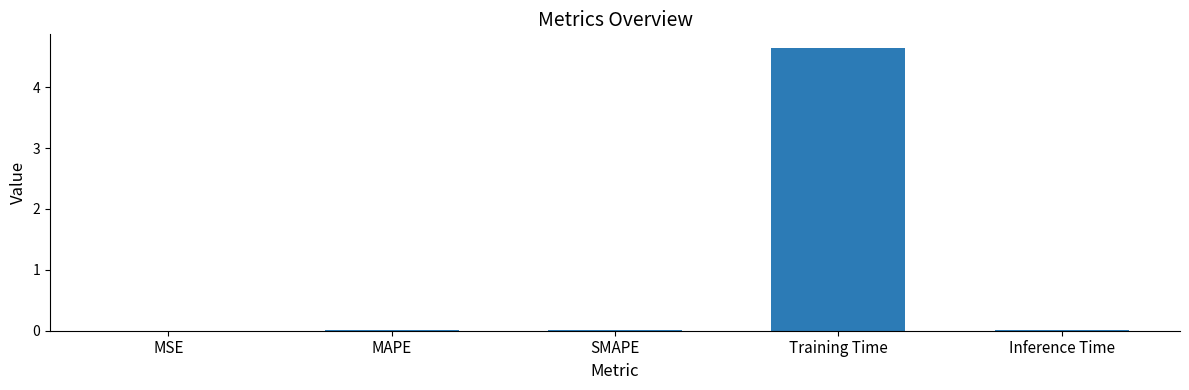

At which category does the chart reach its peak across all series?

Training Time